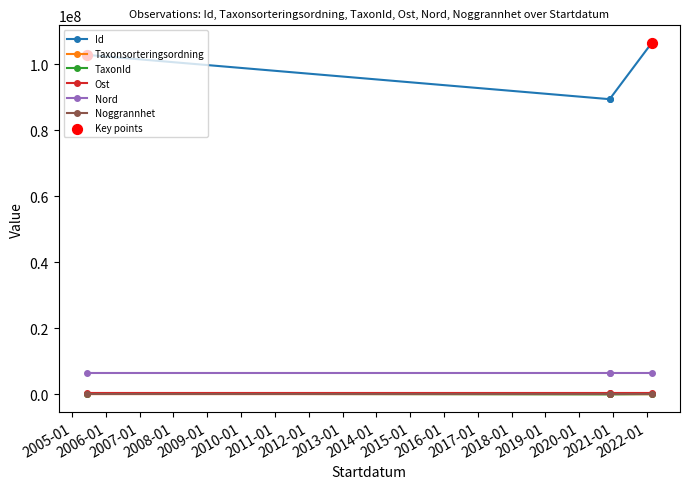

Which series has the largest total across all categories?

Id